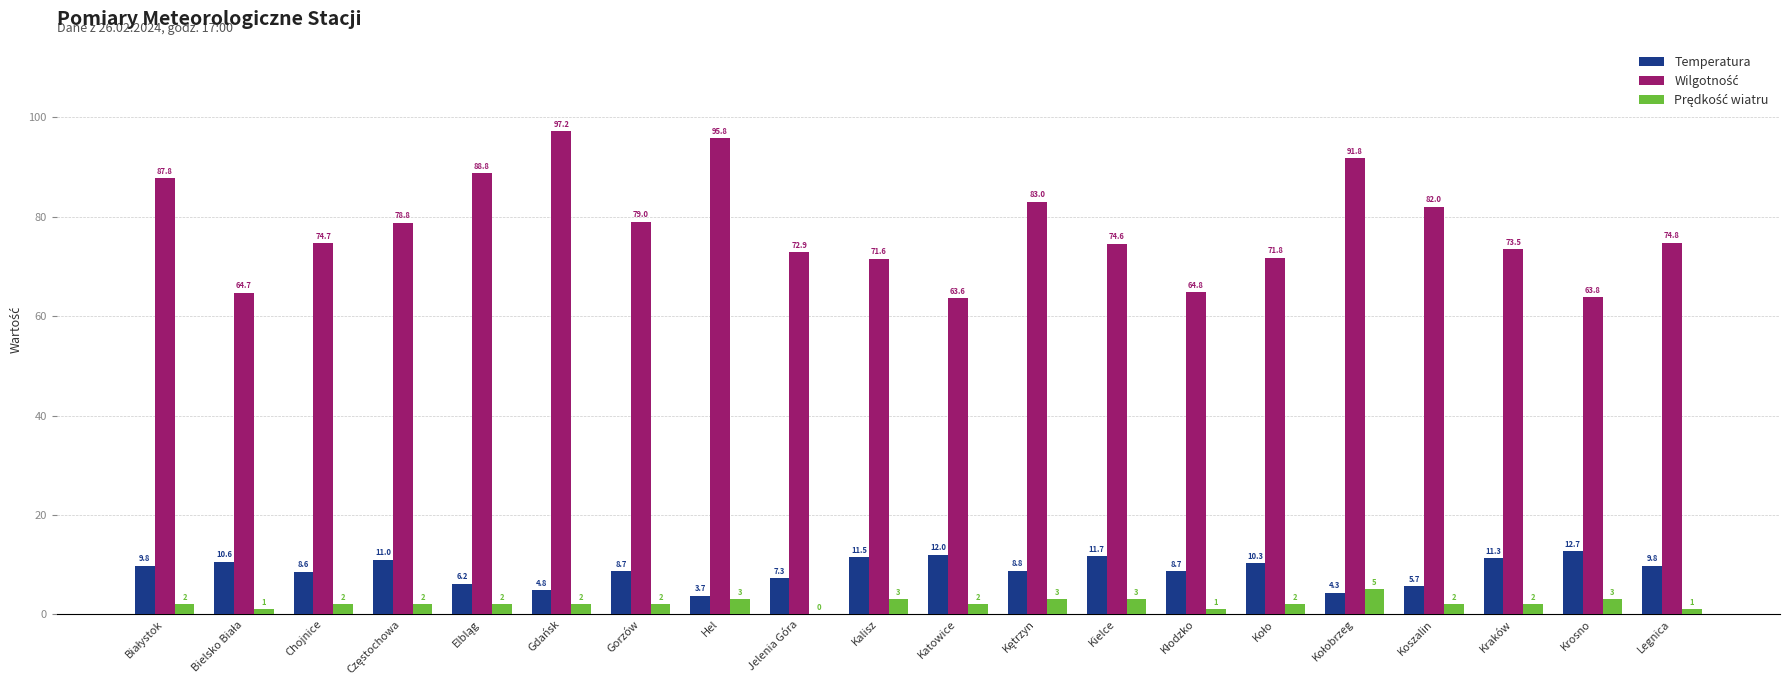

Which category has the highest value across all series?

Gdańsk